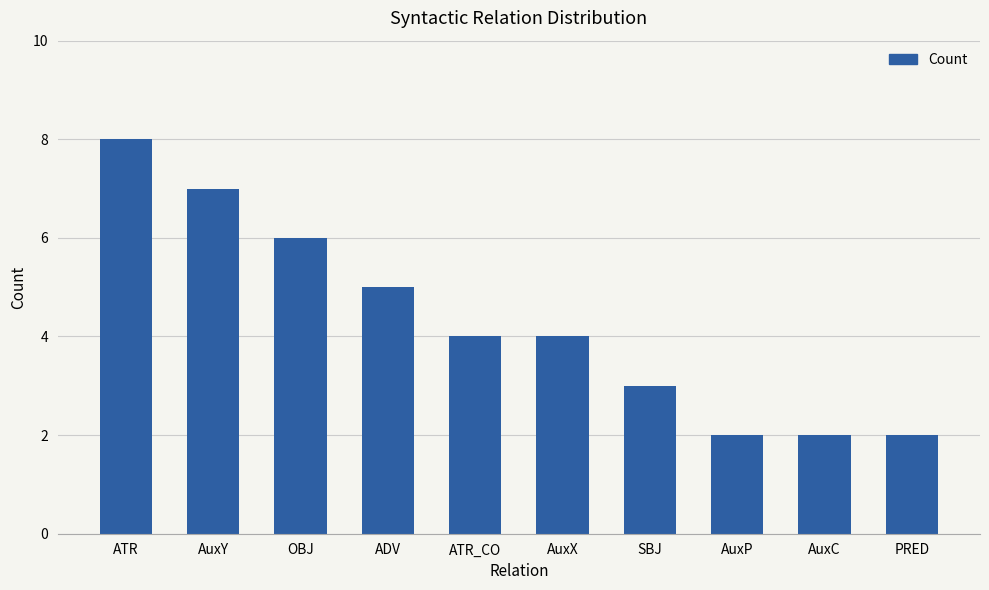

Between AuxY and OBJ, which is larger?

AuxY